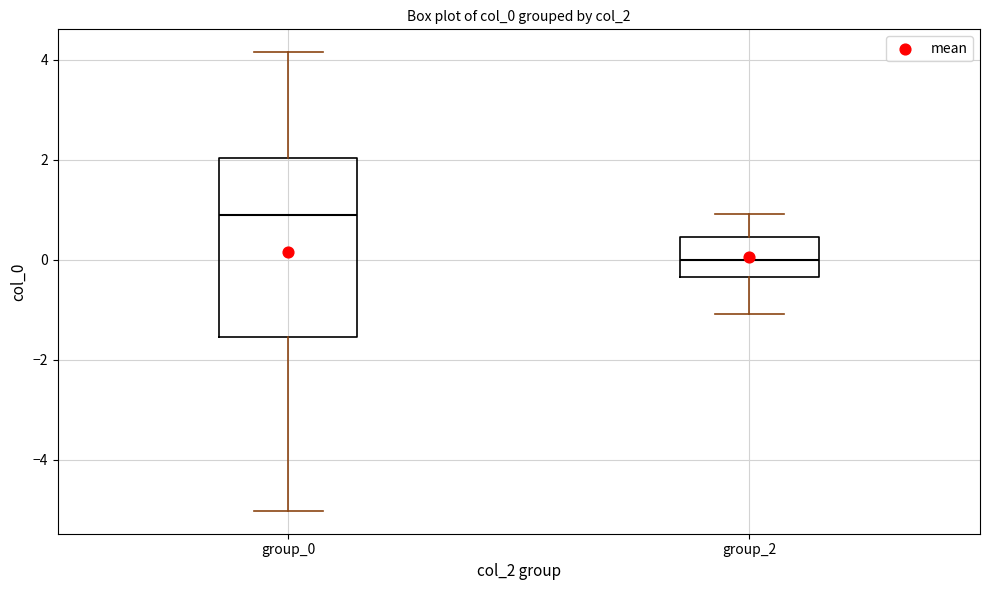

Where is the upper edge of the box for group_0 on the y-axis? The values are not printed on the chart, so give them approximately, as read against the axis.

2.0